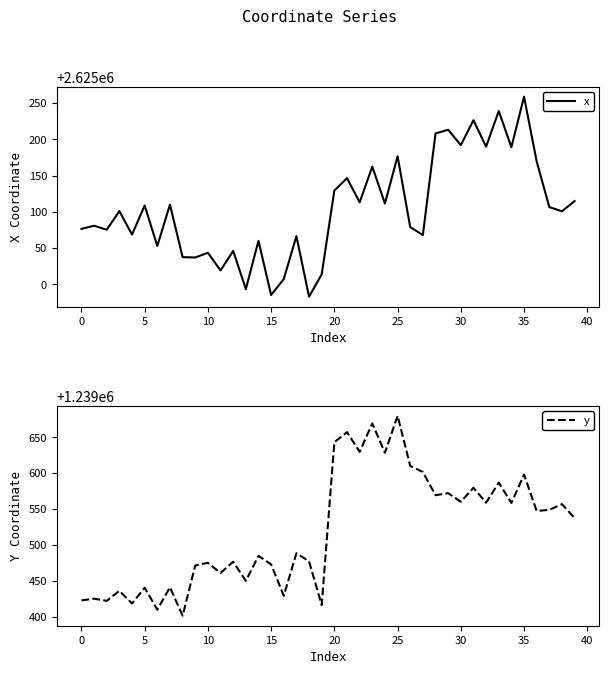

How many interior local valleys does the x series have?

15